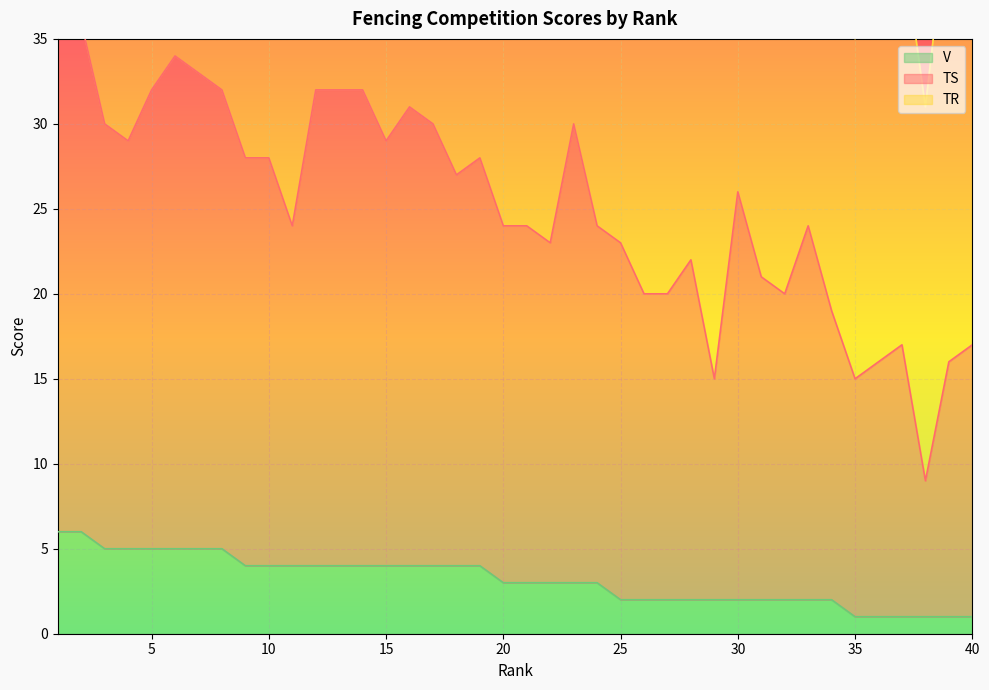

Where does the V series first go above 3?

1